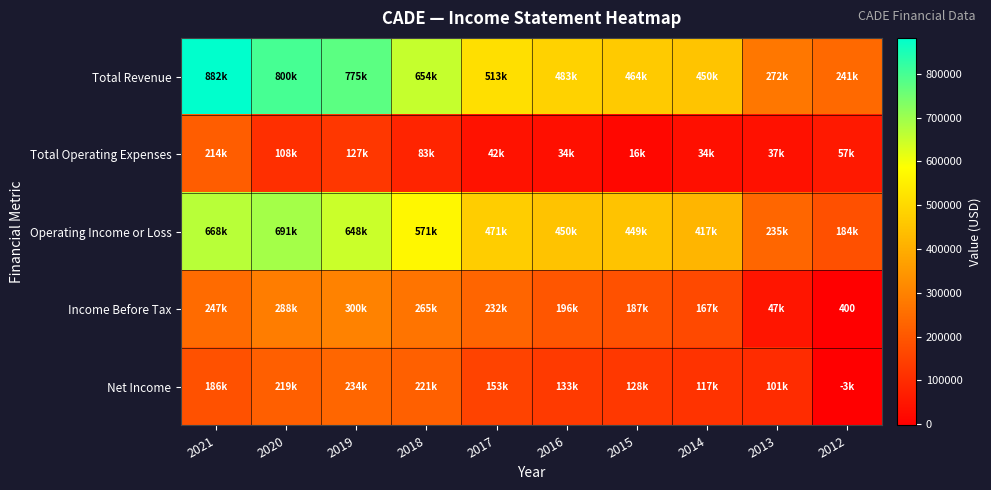

At how many categories does at least one series exceed 701574?

3